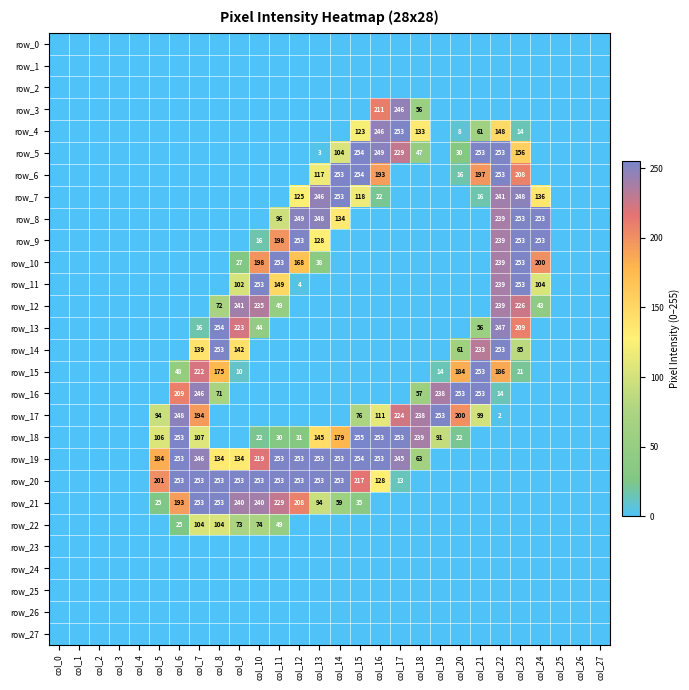

What is the total value across all series at col_17?

1463